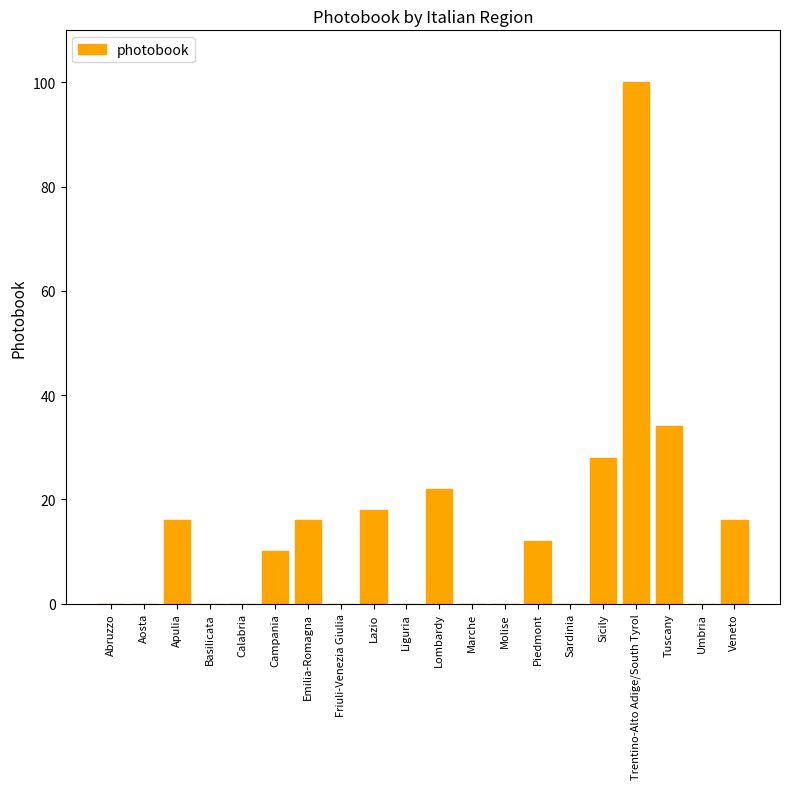

What value does the data have at Tuscany, to the nearest 5?

35